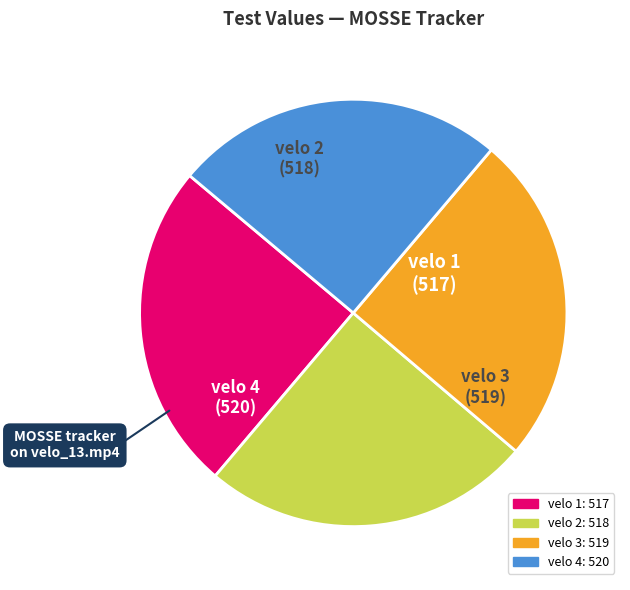

What is the ratio of the value at velo 4 to the value at velo 3?

1.0